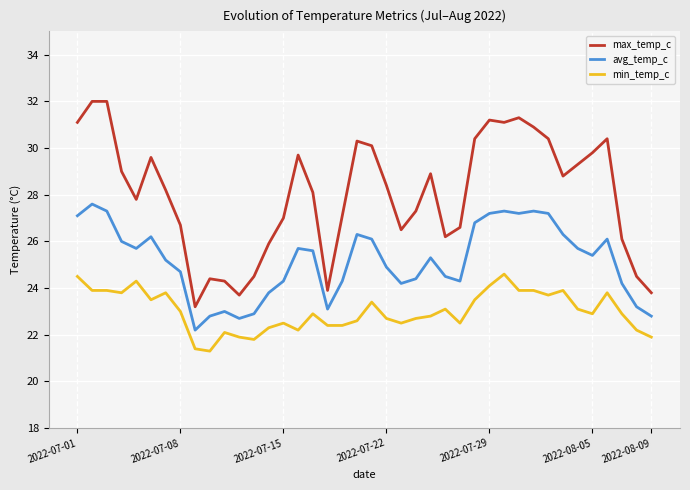

Which series has the largest total across all categories?

max_temp_c